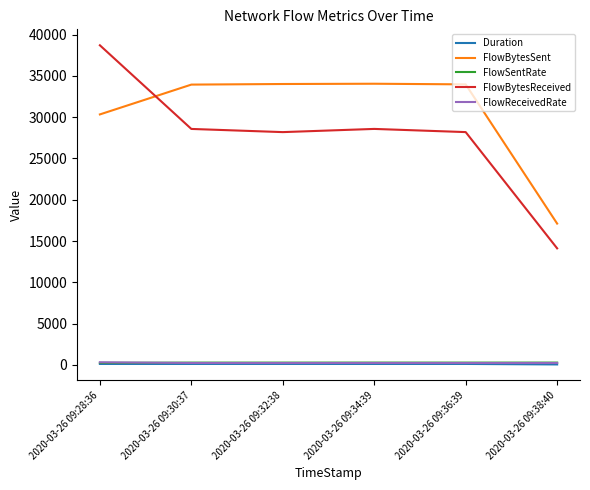

At which label is FlowBytesSent closest to 25582?

2020-03-26 09:28:36